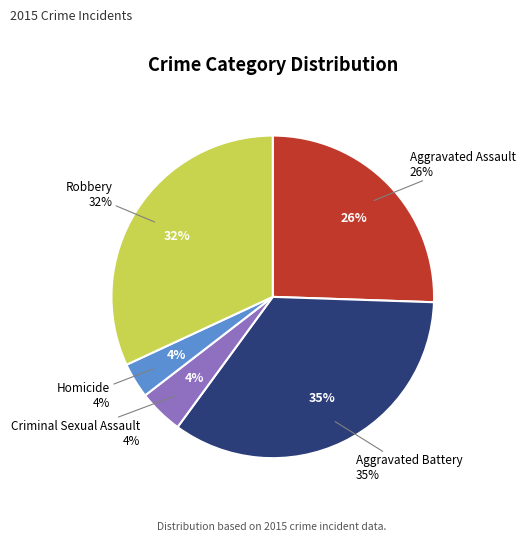

What percentage is NOT represented by Aggravated Assault?

74.5%